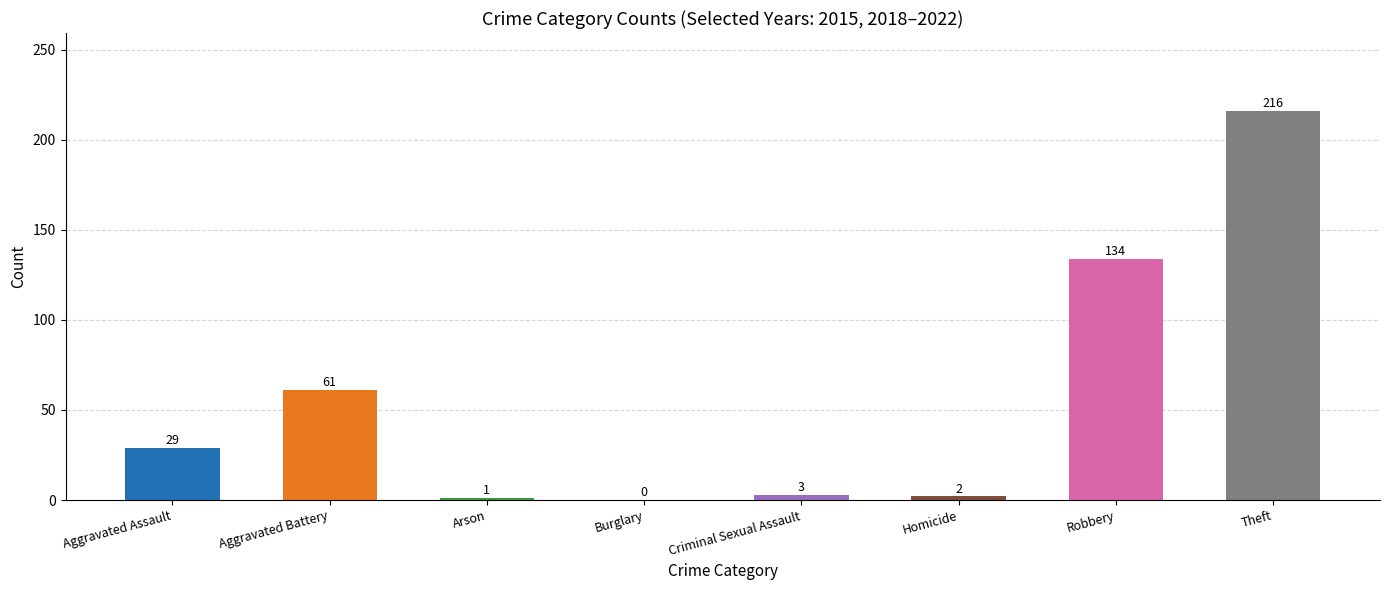

True or false: the data shows 1 at Arson.

True